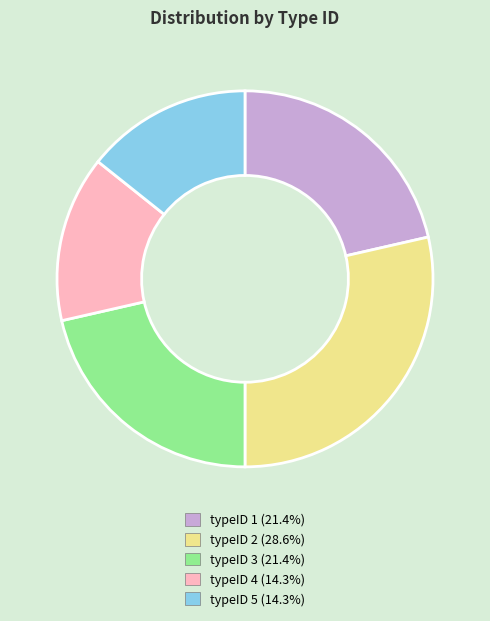

Is typeID 3 (21.4%) the majority of the pie?

No